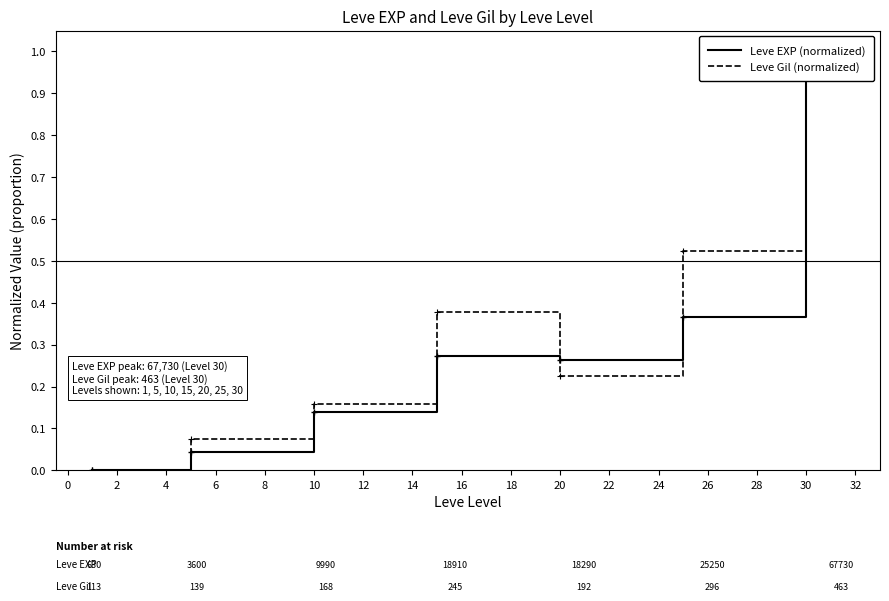

At 30, list the series in order from smallest to largest.

Leve EXP (normalized), Leve Gil (normalized)